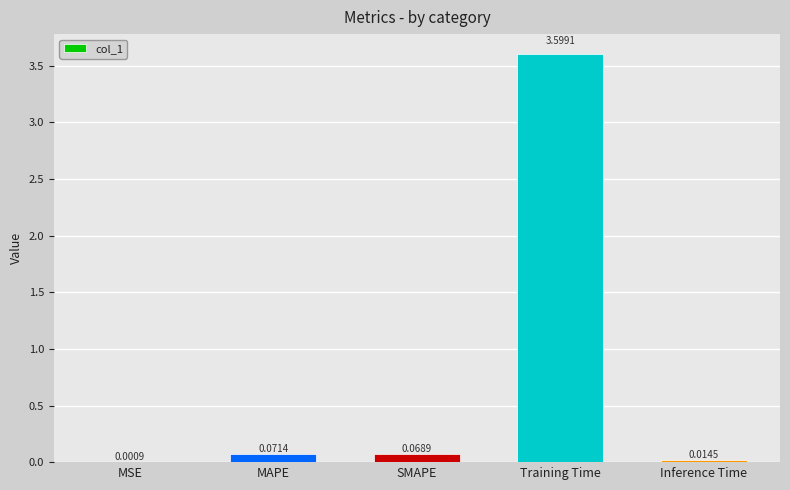

Where is the data nearest to the value 1?

MAPE